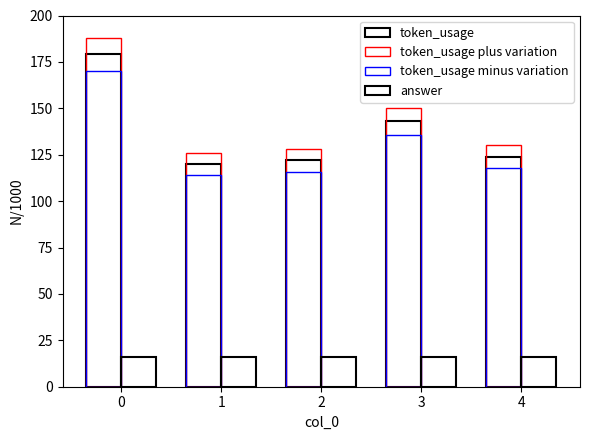

What is the highest value of the answer series?

16.0